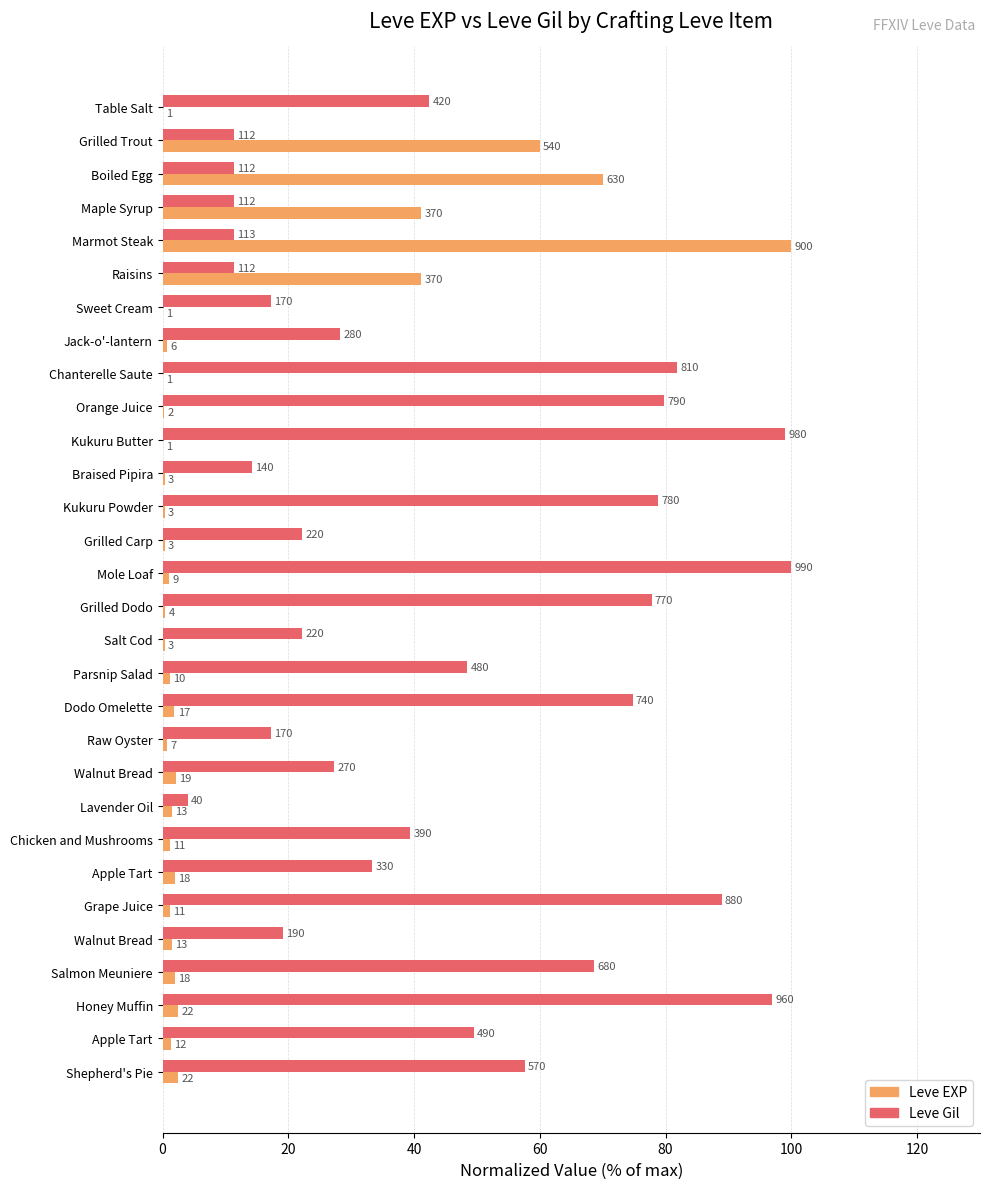

How many groups of bars are there?

30